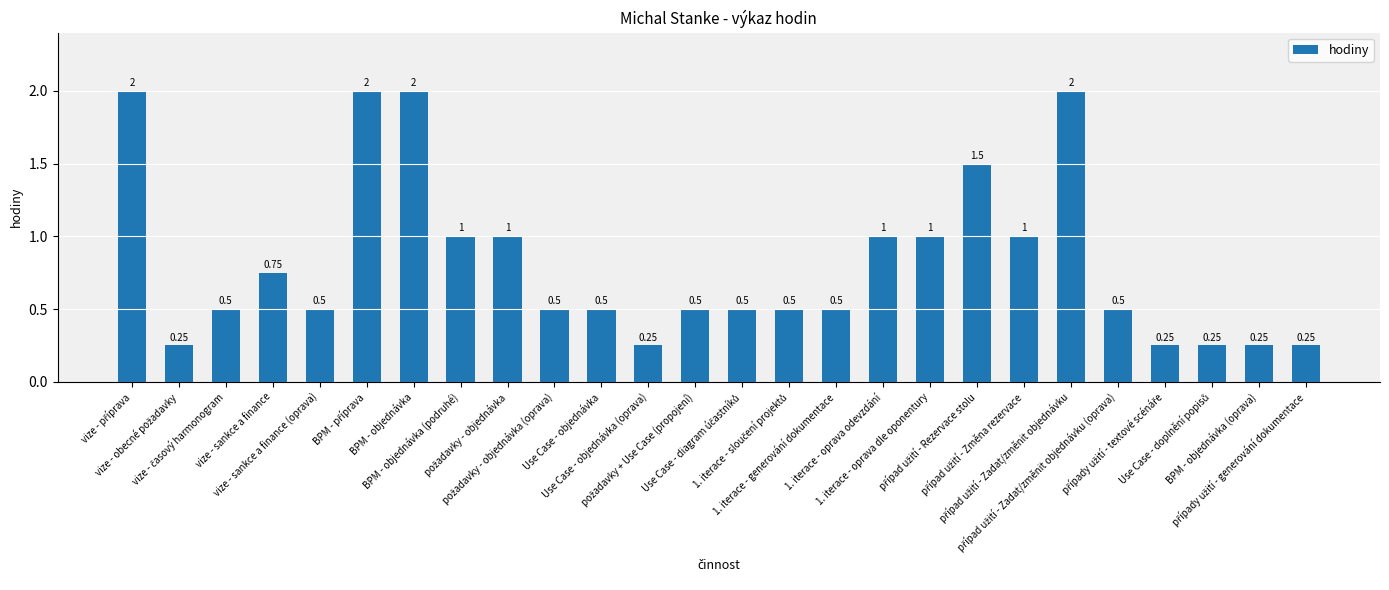

What is the difference between the maximum and minimum values?

1.8